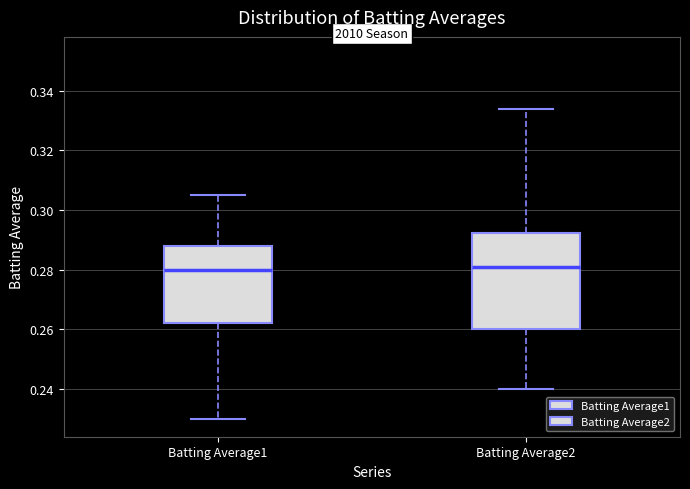

Reading left to right, read every box against the y-axis: the position of its median line, the range the box covers, and the ends of its whiskers. The values are not printed on the chart, so give them approximately, as read against the axis.

Batting Average1: median 0.280, box 0.262 to 0.288, whiskers 0.230 to 0.306
Batting Average2: median 0.282, box 0.260 to 0.292, whiskers 0.240 to 0.334